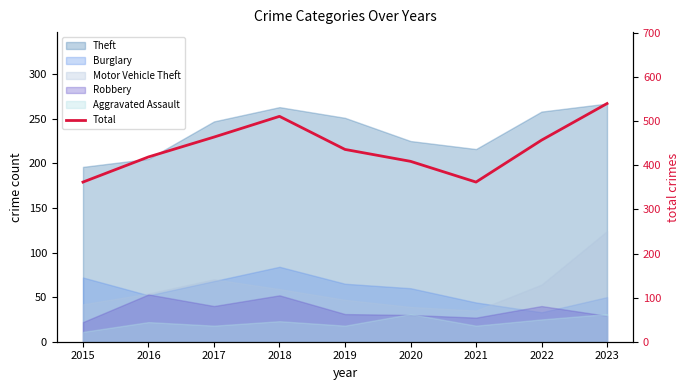

What is the sum of all values?

3960